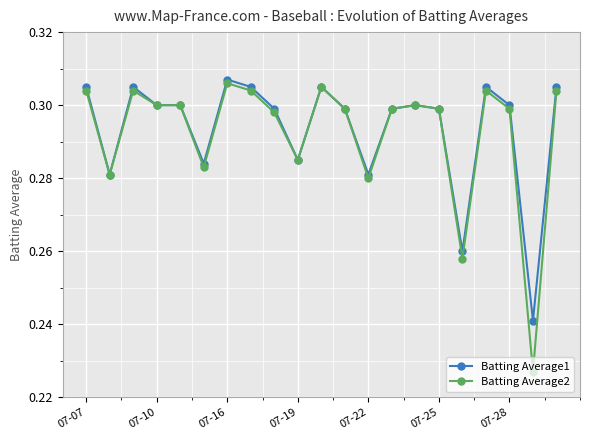

At how many categories does at least one series exceed 0?

21